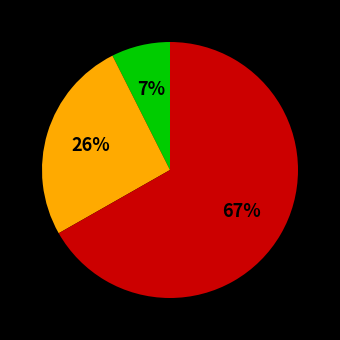

How many segments does this pie chart have?

3